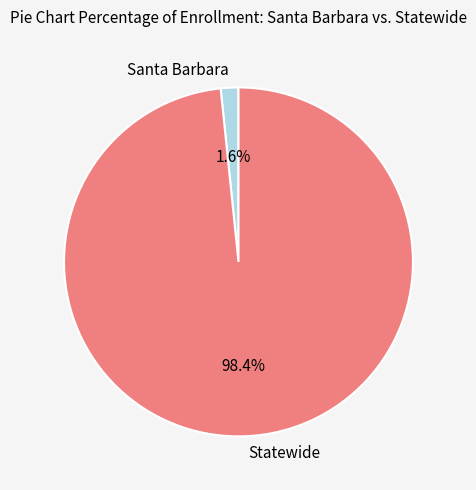

How many segments does this pie chart have?

2